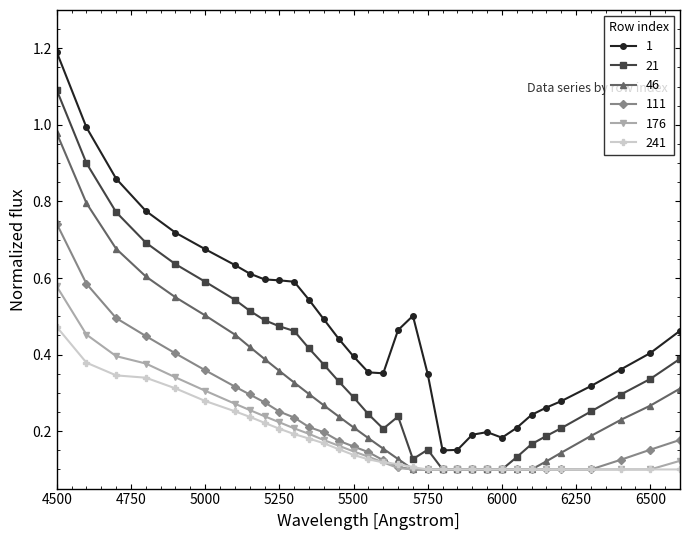

Which series has the largest total across all categories?

1